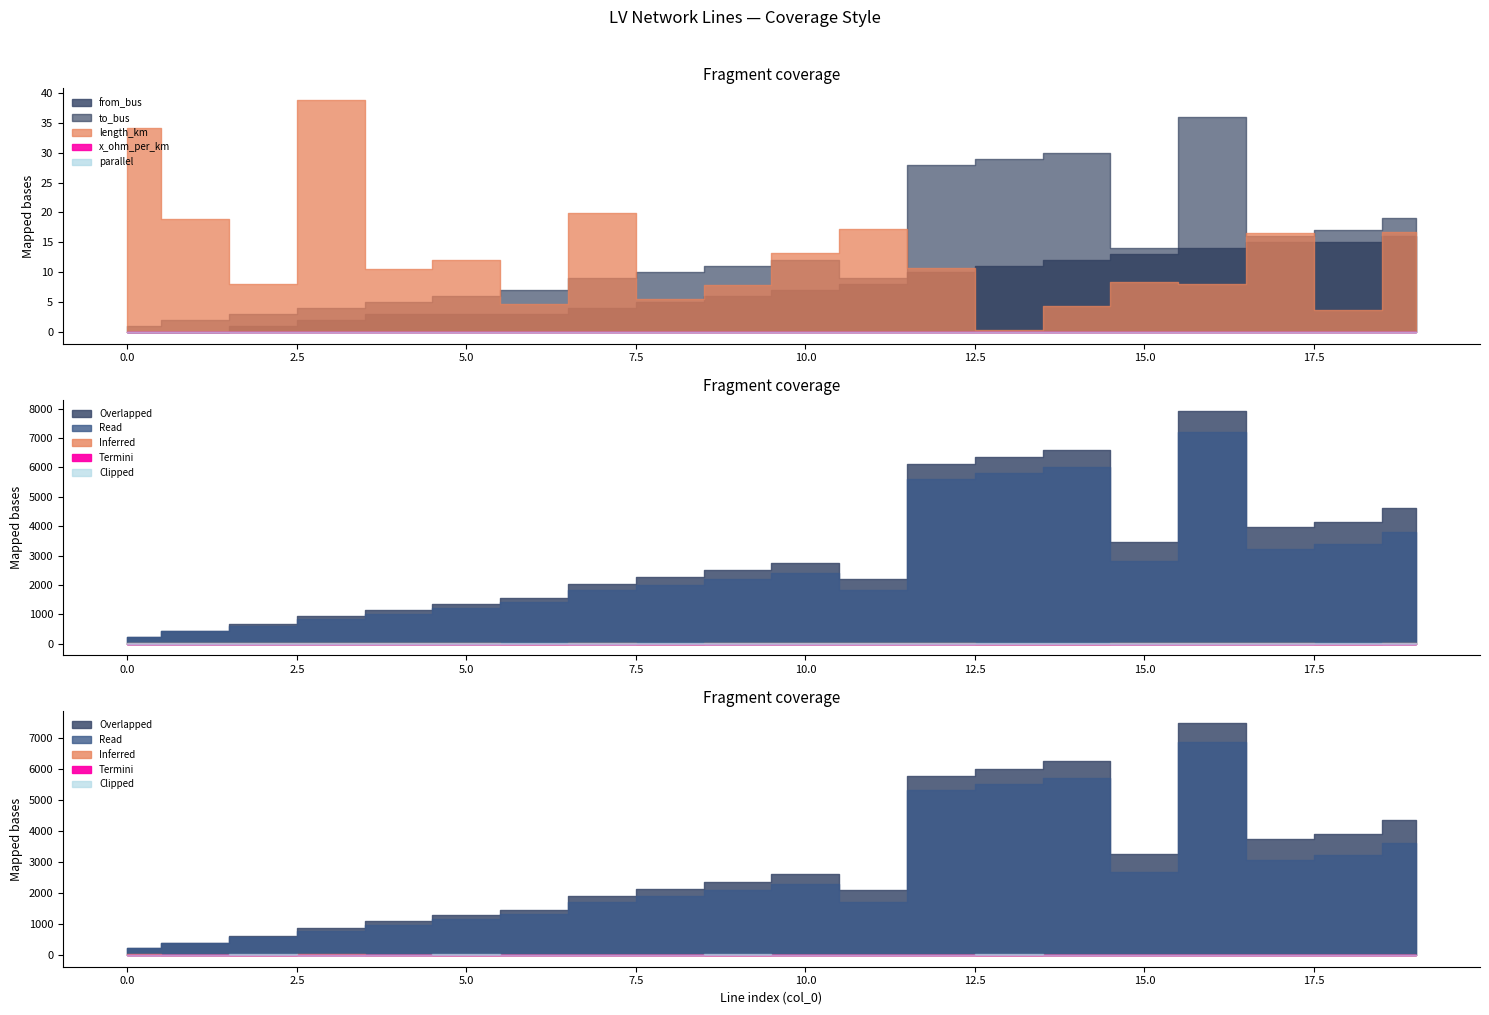

Where is the first local minimum for length_km?

2